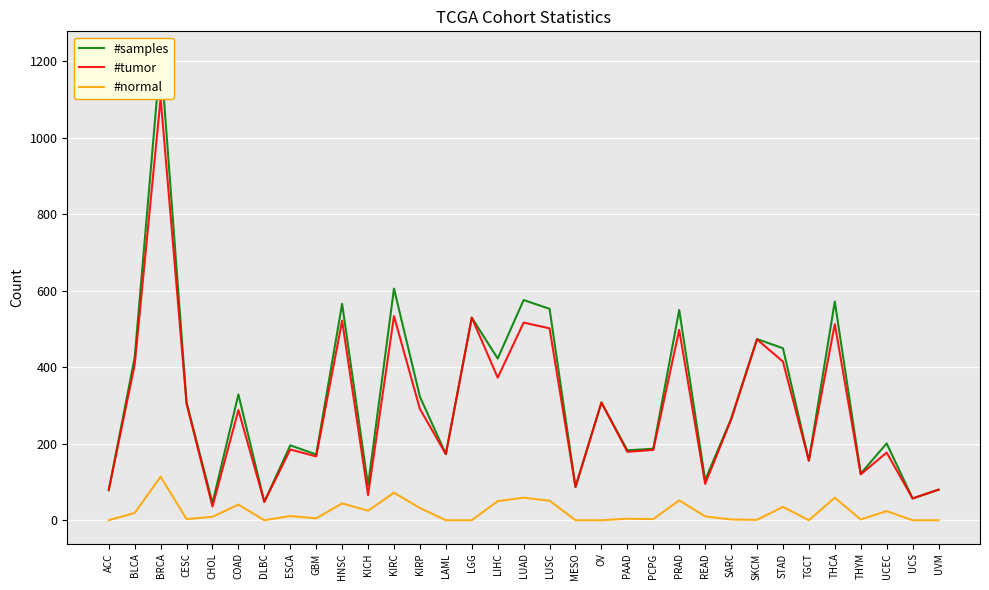

How many lines are shown in the chart?

3